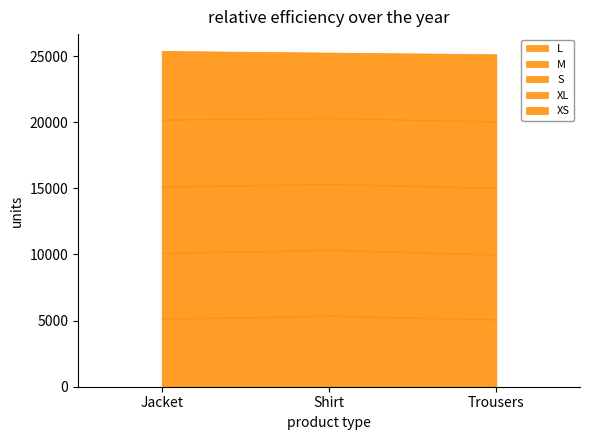

The value of L at Trousers is 5084. True or false?

True